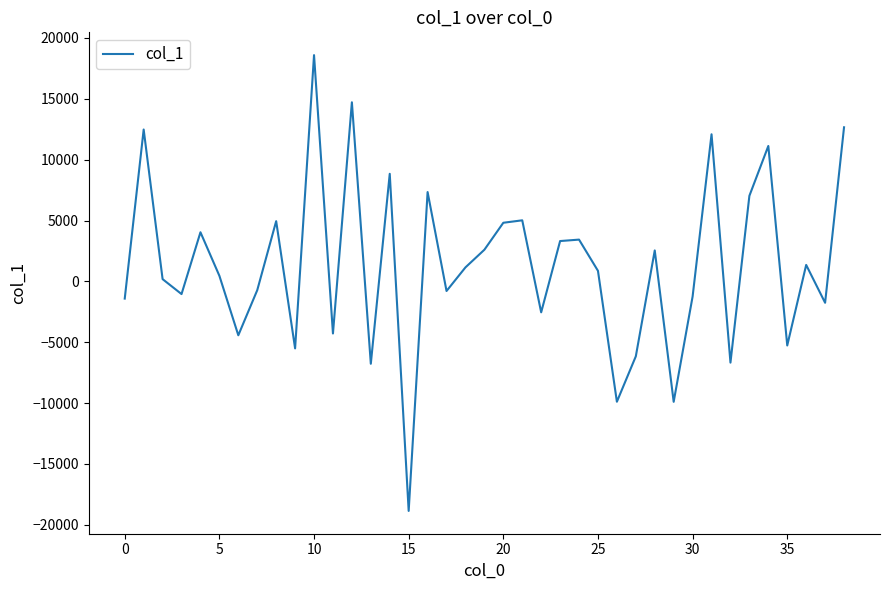

Count the number of values greater than 867.

20